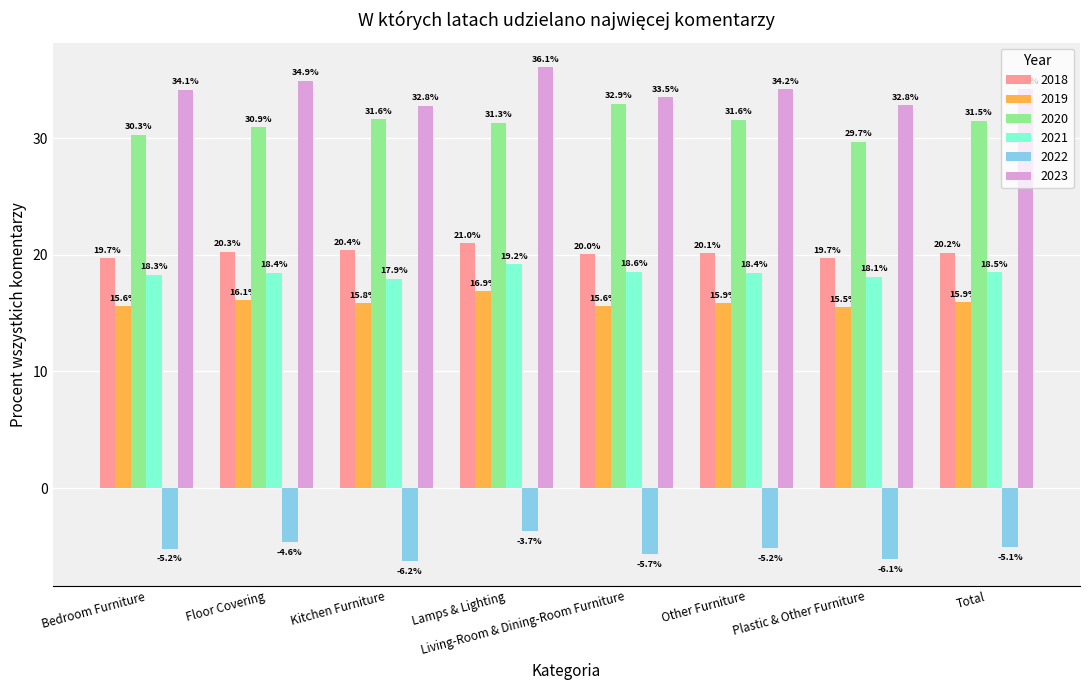

What is the total value across all series at Lamps & Lighting?

120.7